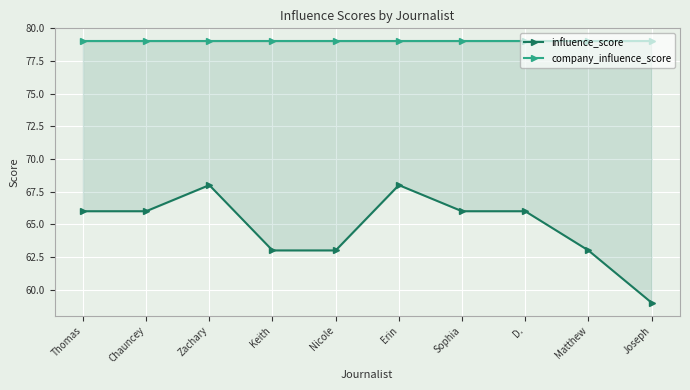

What is the label of the 2nd point from the left?

Chauncey